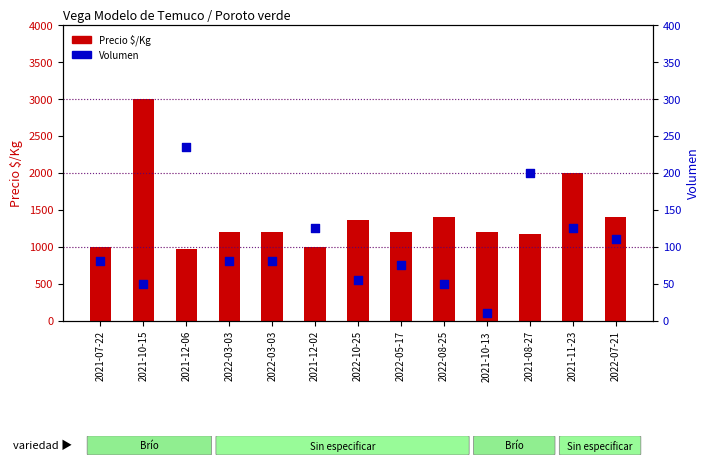

Is the value of Volumen at 2021-08-27 greater than the value of Precio $/Kg at 2022-03-03?

No